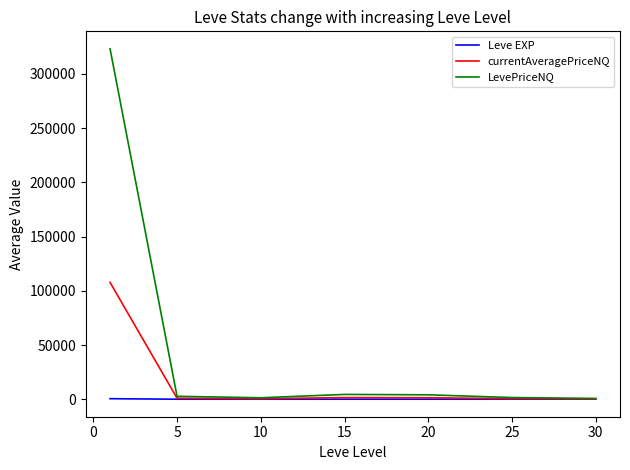

What is the maximum value for currentAveragePriceNQ?

107729.1